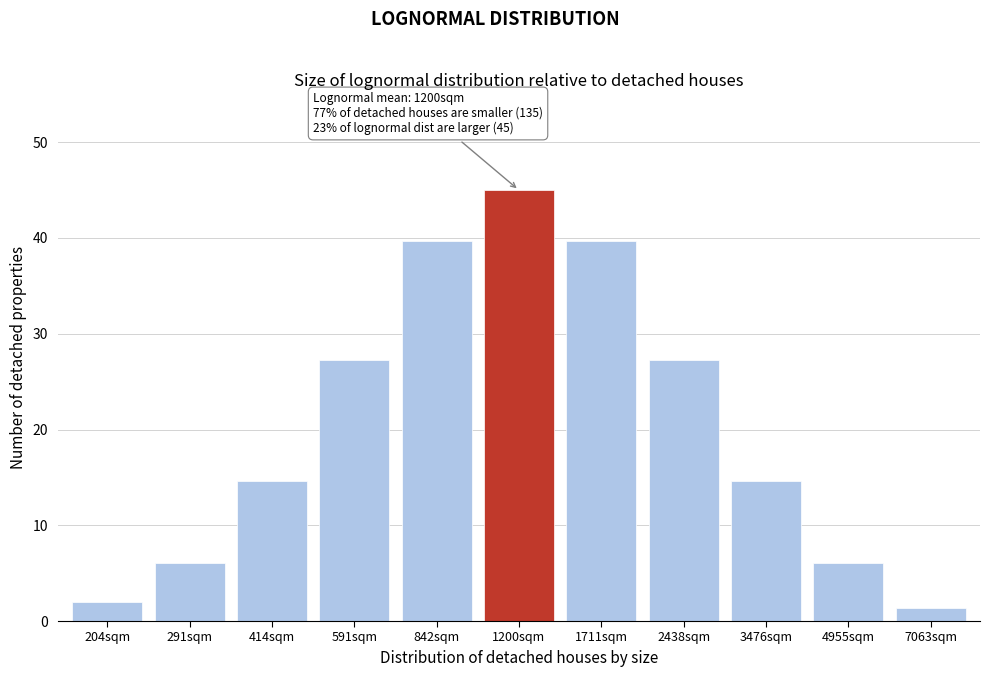

Reading right to left, list all the values displayed in this chart.

1.4	6.1	14.6	27.3	39.7	45.0	39.7	27.3	14.6	6.1	2.0